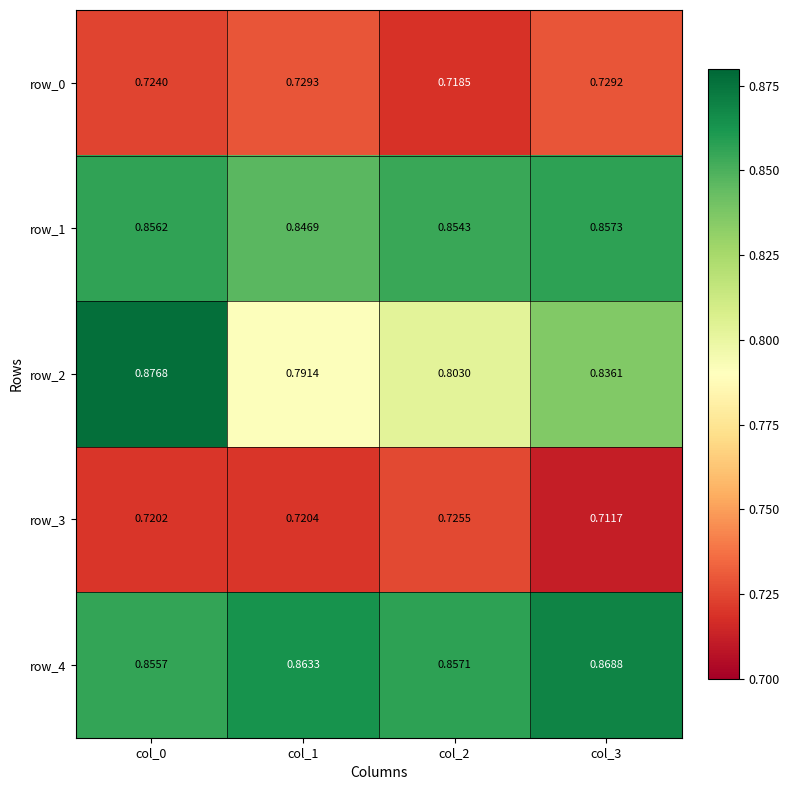

Rank the series at col_1 from highest to lowest value.

row_4, row_1, row_2, row_0, row_3